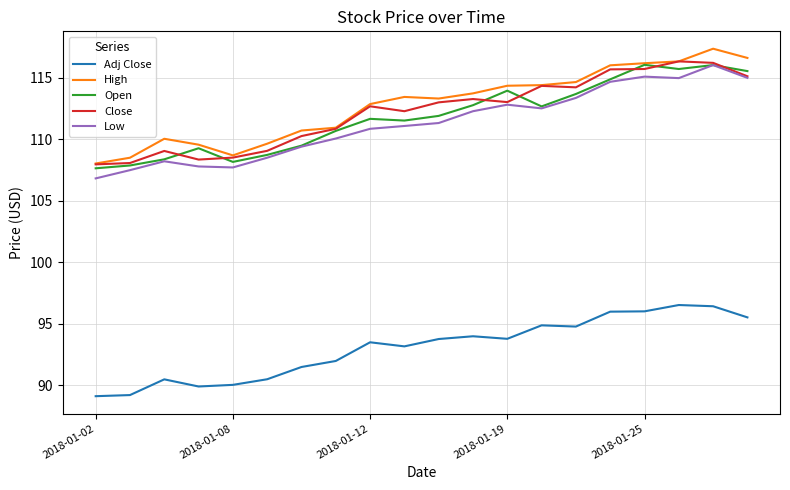

What is the highest value of the Adj Close series?

96.5